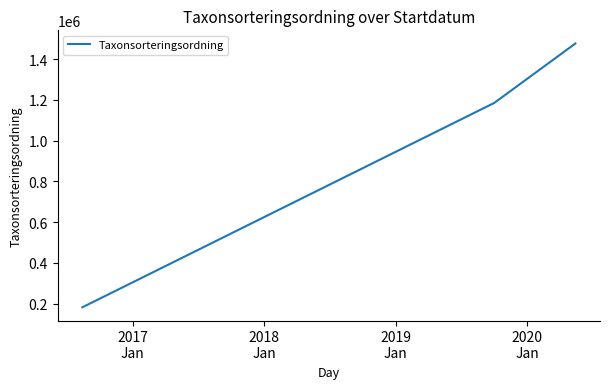

What is the average value?

947699